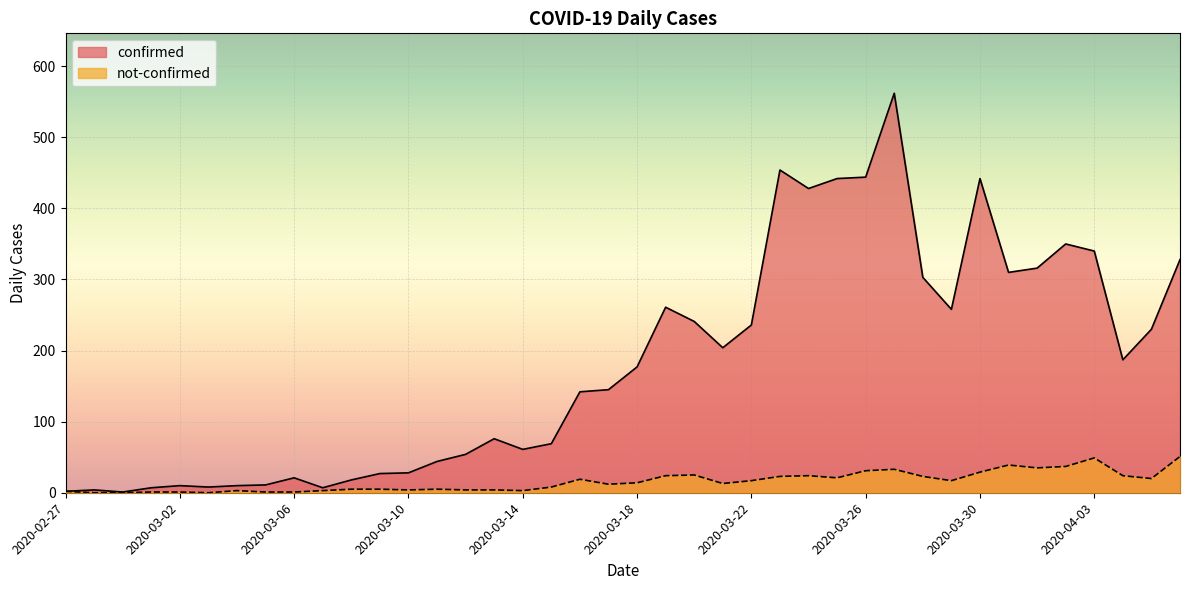

True or false: not-confirmed and confirmed cross at least once.

False